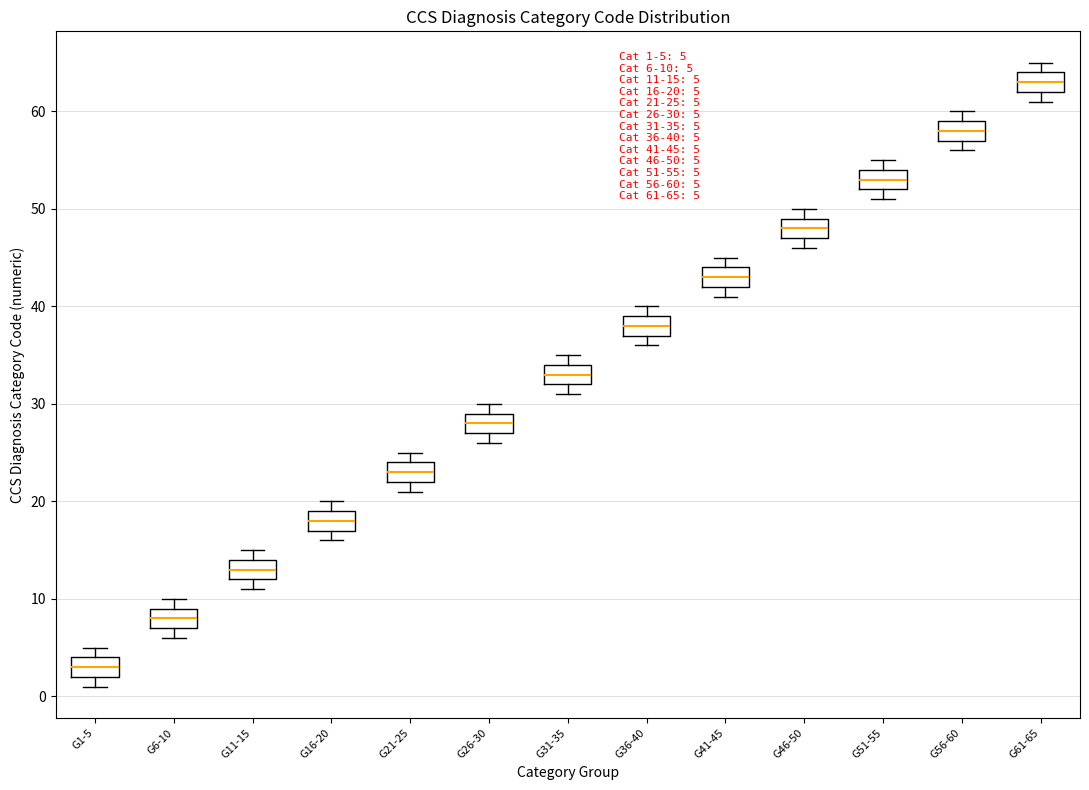

Which box has the highest median line?

G61-65